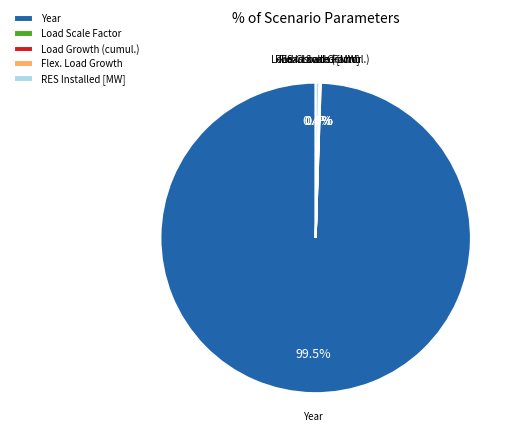

What is the largest slice in the pie chart?

Year